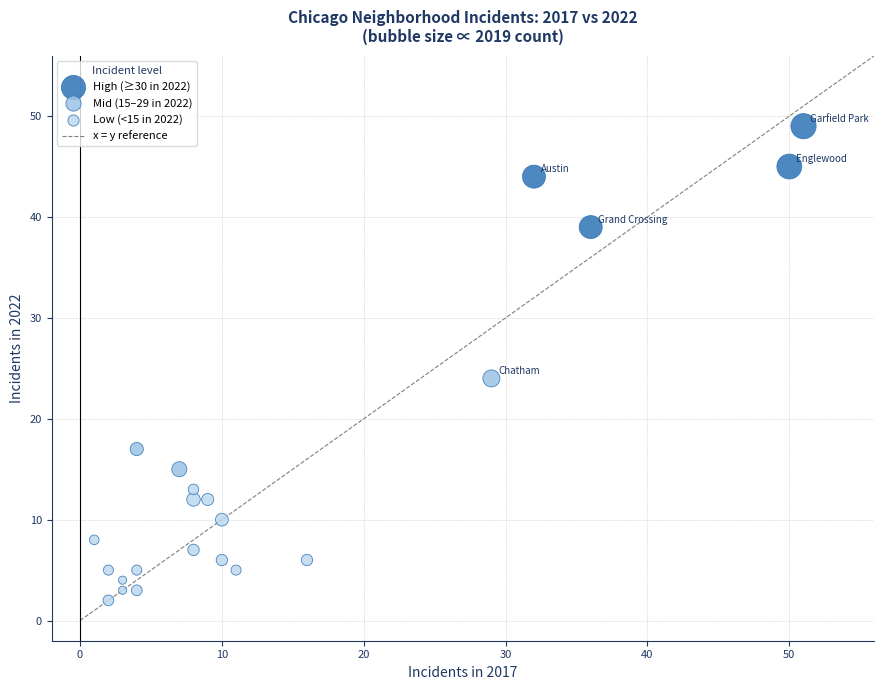

Which series contains the highest Y value?

High (≥30 in 2022)